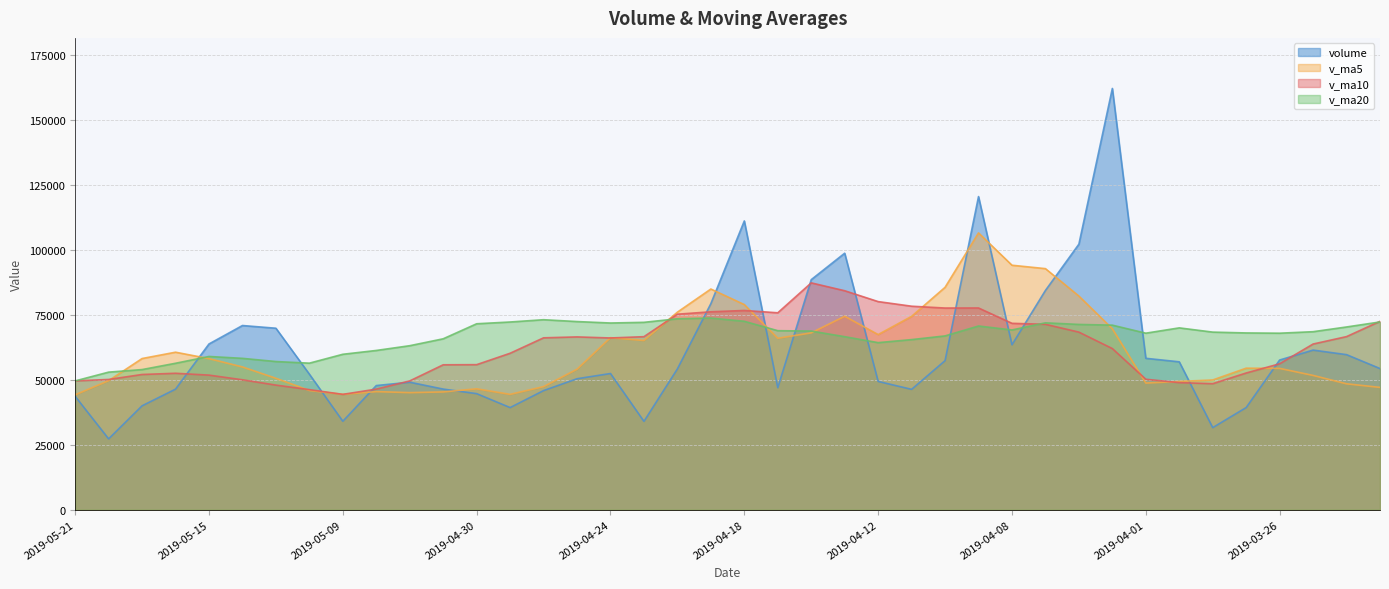

The value of v_ma5 at 2019-04-16 is 68024.9. True or false?

True